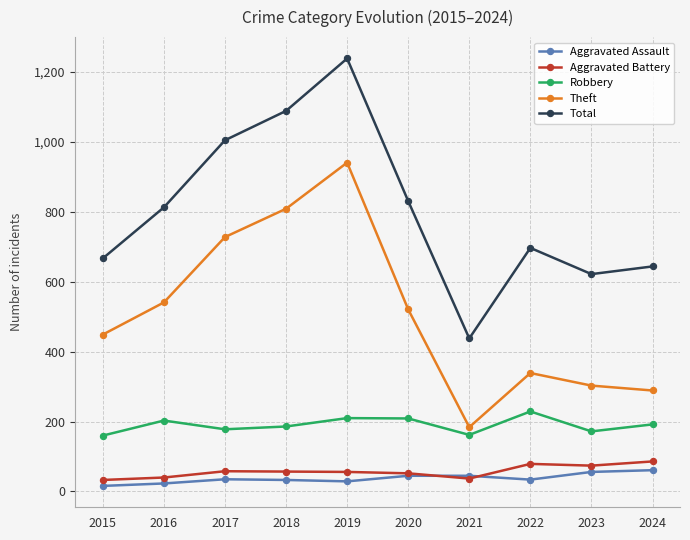

True or false: Robbery and Aggravated Battery cross at least once.

False